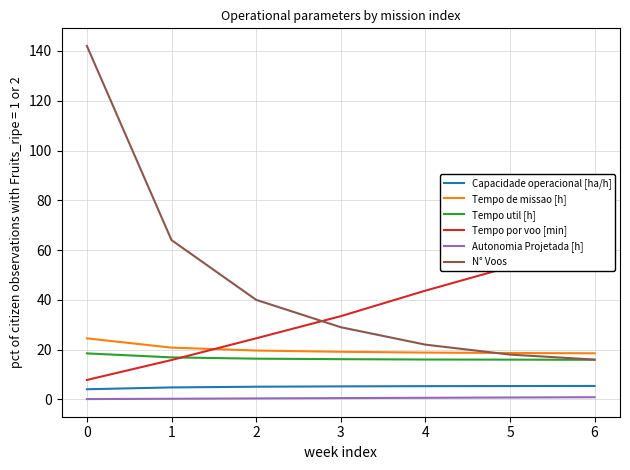

Is it true that Capacidade operacional [ha/h] equals 5.3 at 4?

True